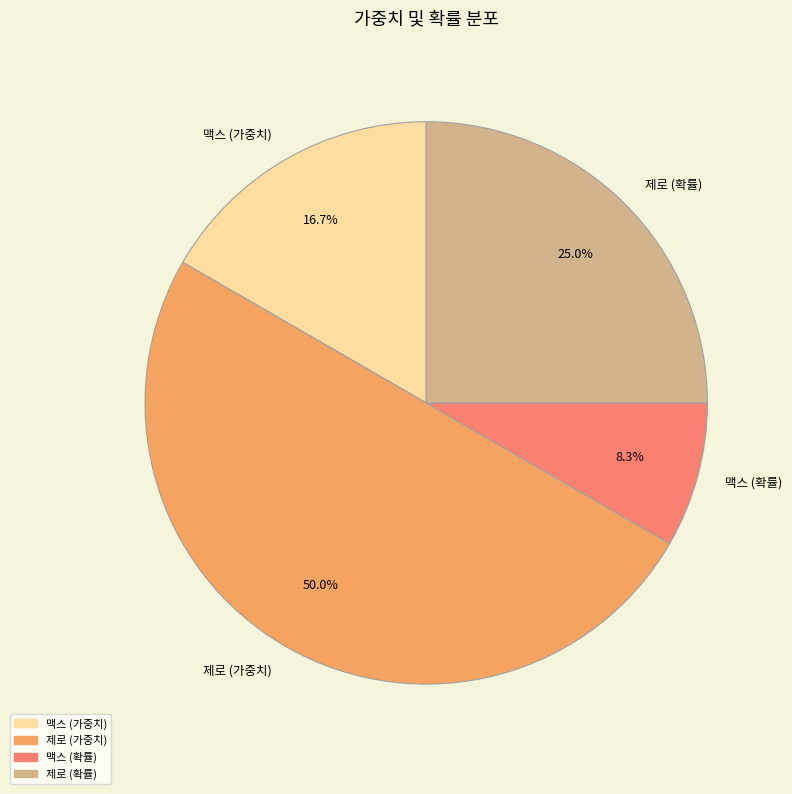

Does 맥스 (확률) account for over 50% of the chart?

No